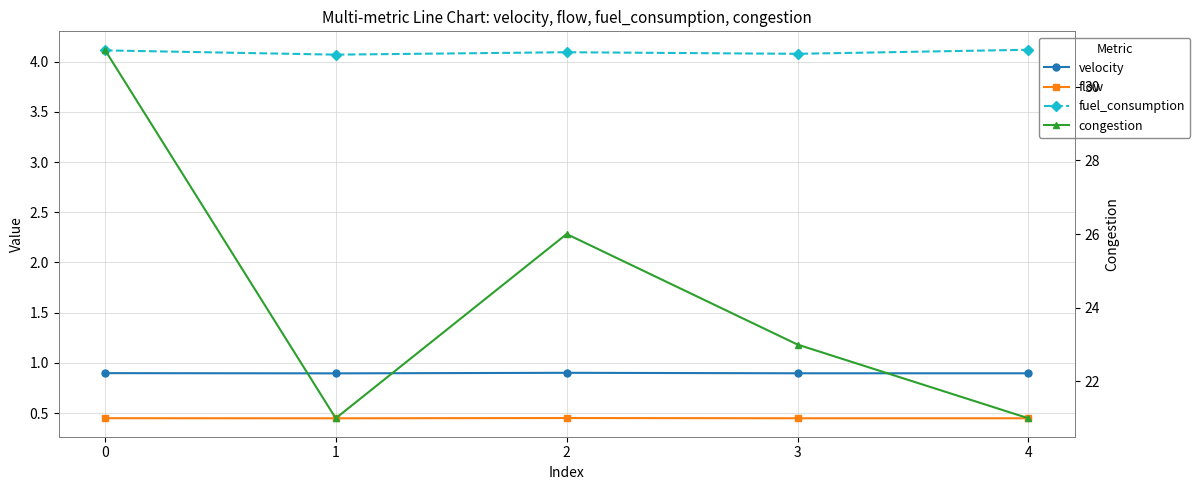

In velocity, how many points are lower than both neighbors (excluding endpoints)?

1